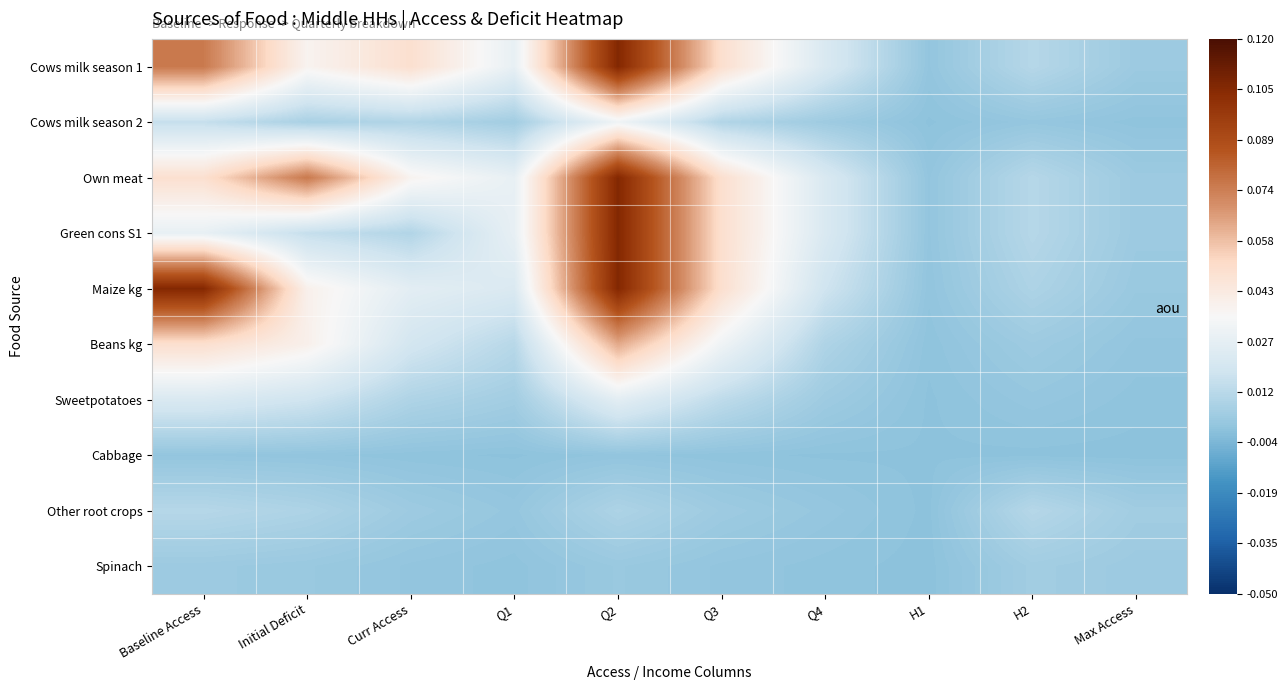

At Q3, list the series in order from largest to smallest.

Cows milk season 1, Own meat, Green cons S1, Maize kg, Beans kg, Sweetpotatoes, Cows milk season 2, Other root crops, Spinach, Cabbage